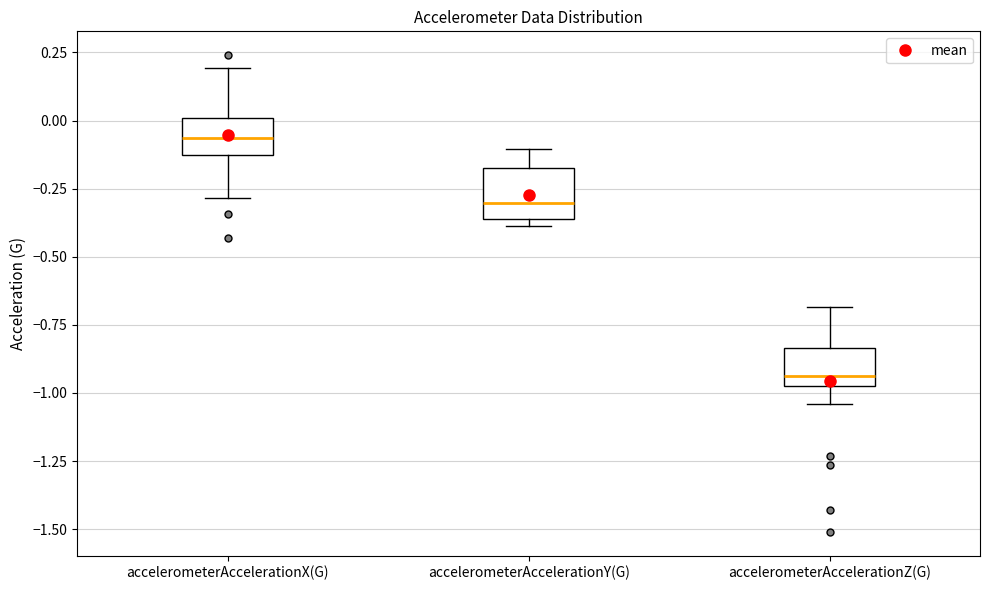

Which box has the lowest median line?

accelerometerAccelerationZ(G)